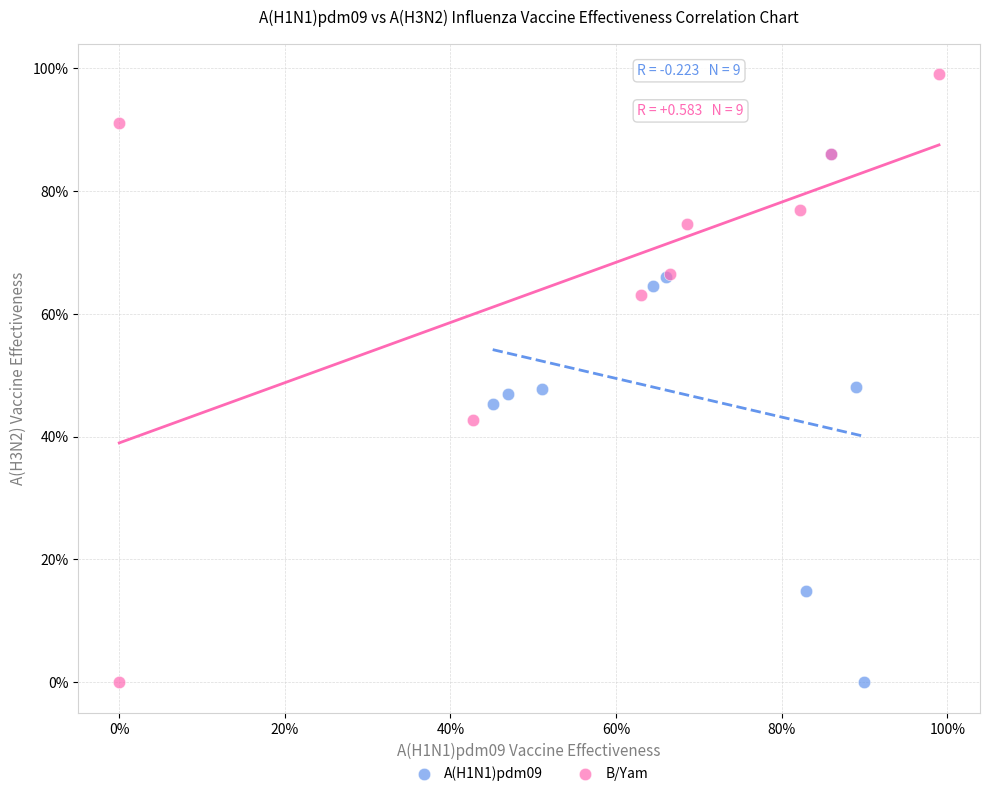

Which series reaches the maximum Y coordinate?

B/Yam